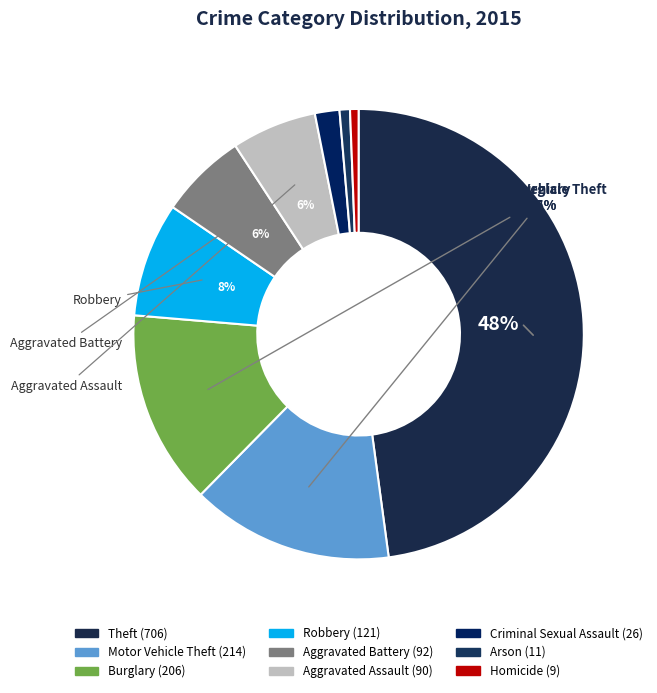

Is it true that Aggravated Battery is 6% of the pie?

True